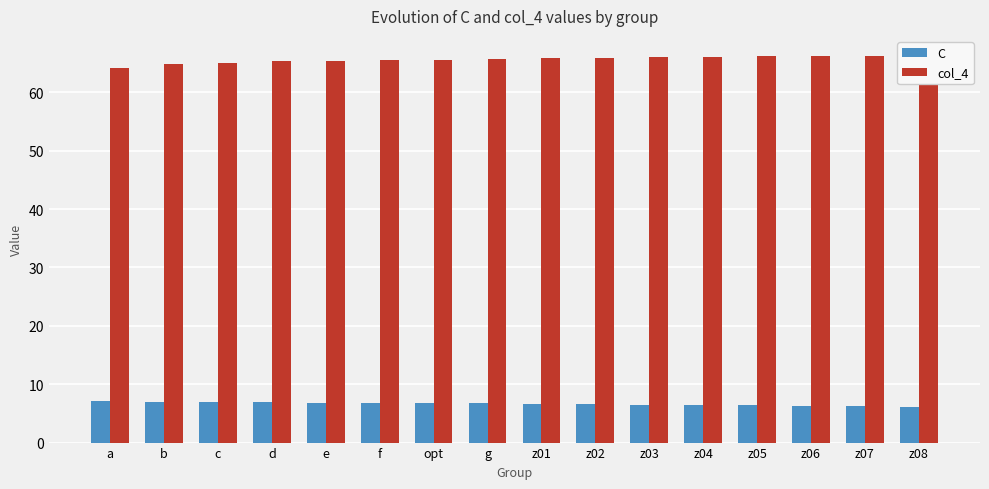

Which series has the largest total across all categories?

col_4